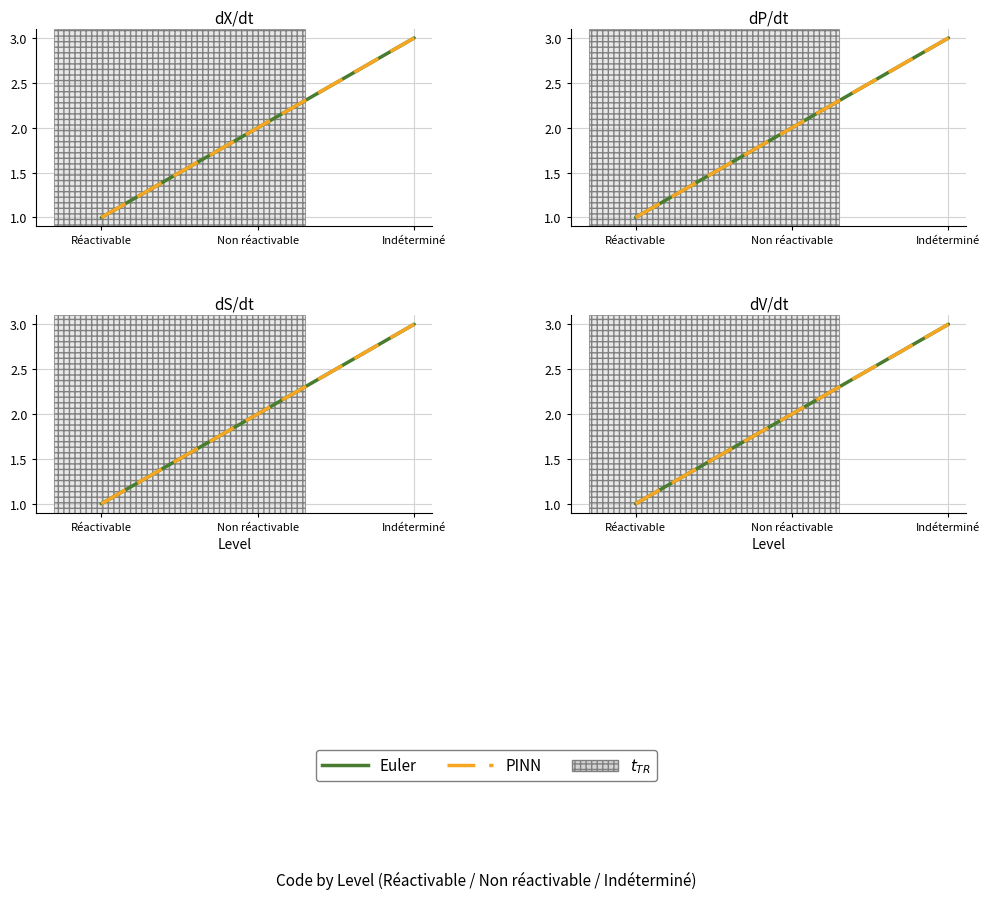

True or false: PINN has a value of 2 at Réactivable.

False